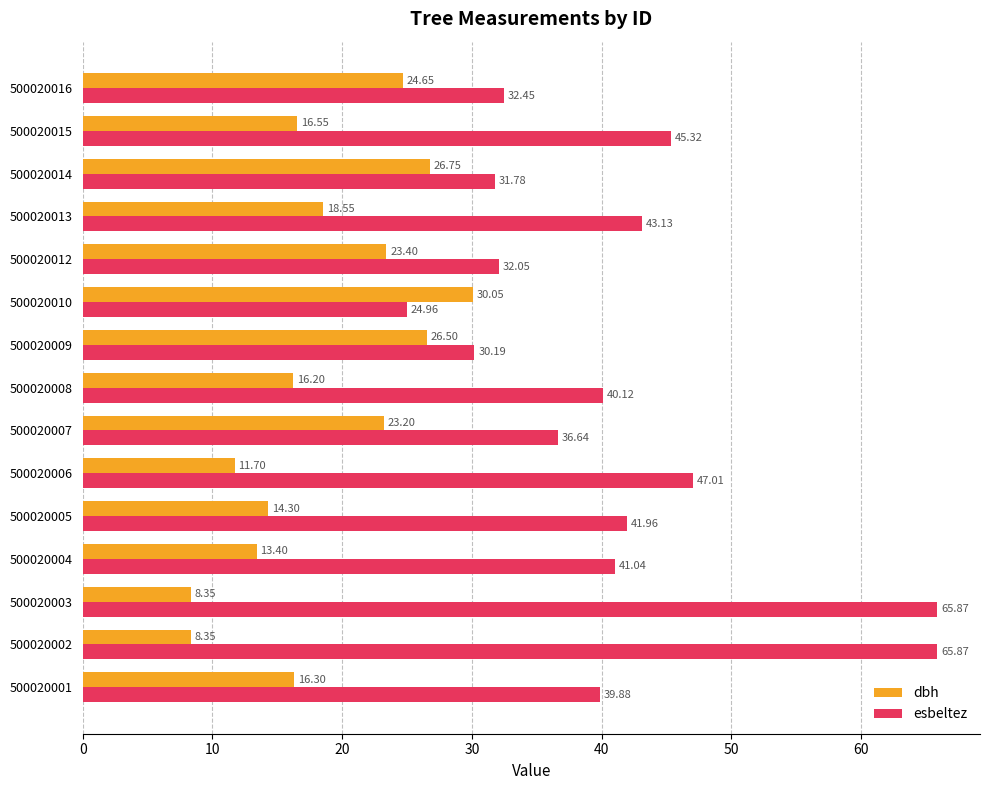

At which label is esbeltez closest to 45?

500020015